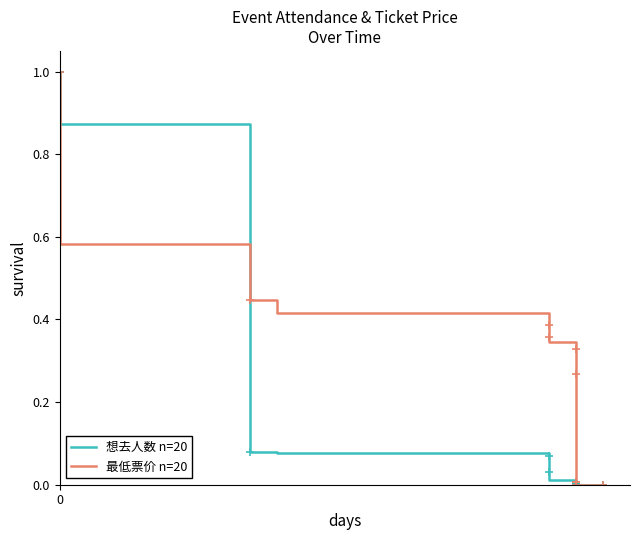

Which series has the largest total across all categories?

最低票价 n=20